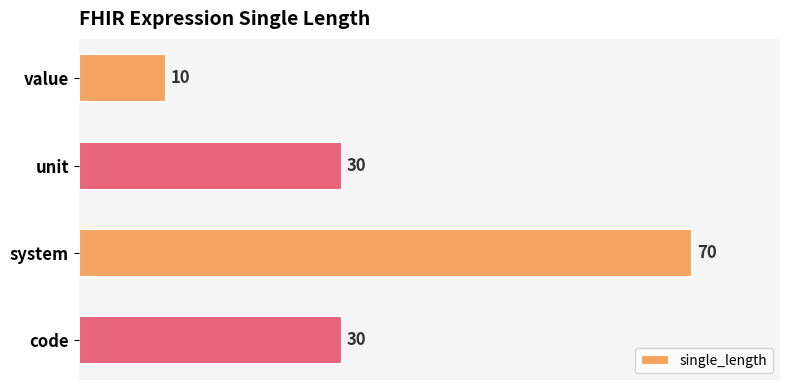

How many data points are less than 30?

1